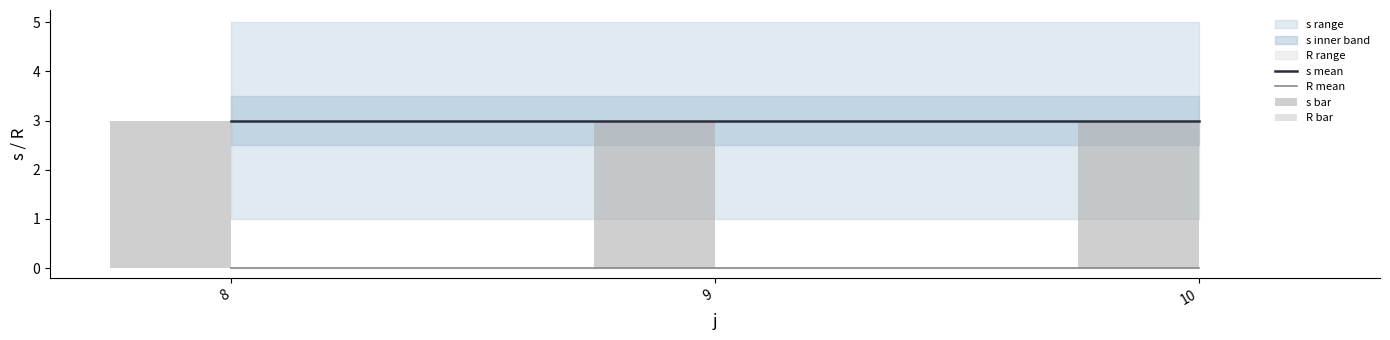

Rank the categories by R mean value from lowest to highest.

8, 9, 10